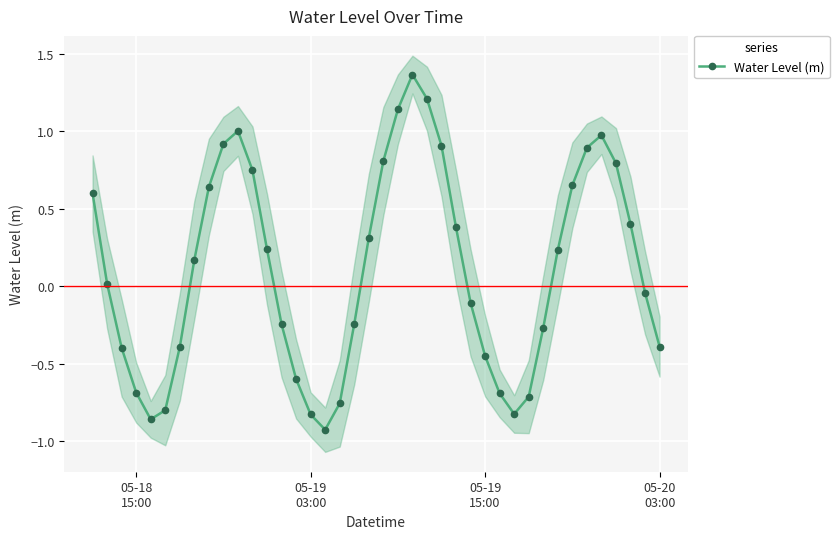

How many interior local peaks does the Water Level (m) series have?

3